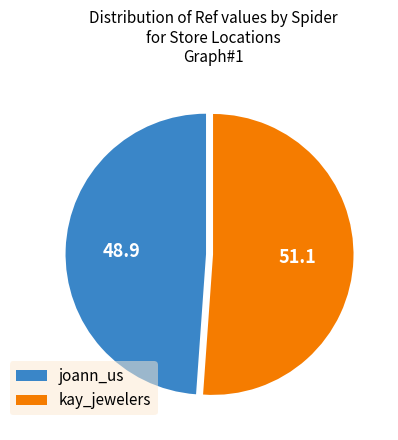

Does any single category account for the majority?

Yes